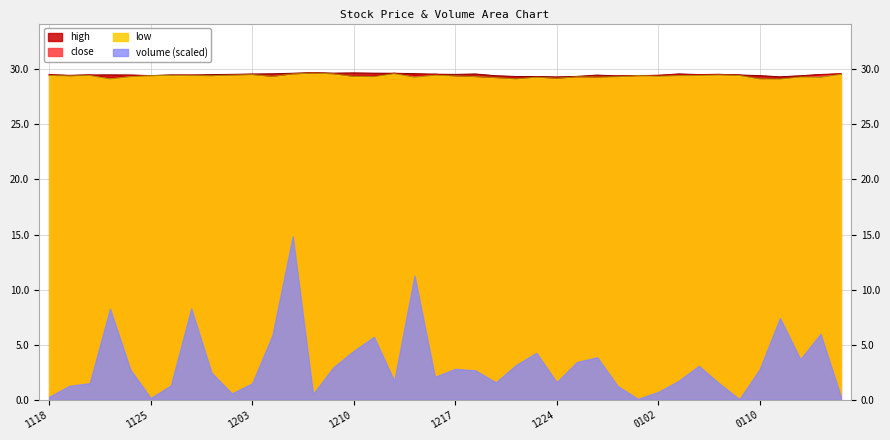

The value of high at 20241120 is 29.5. True or false?

True